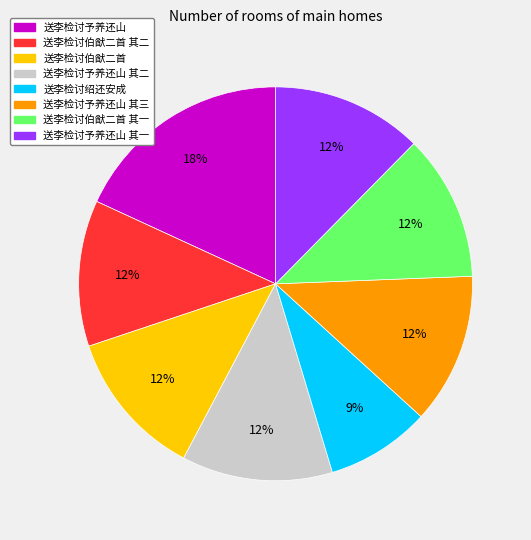

Is there a majority slice in this chart?

No